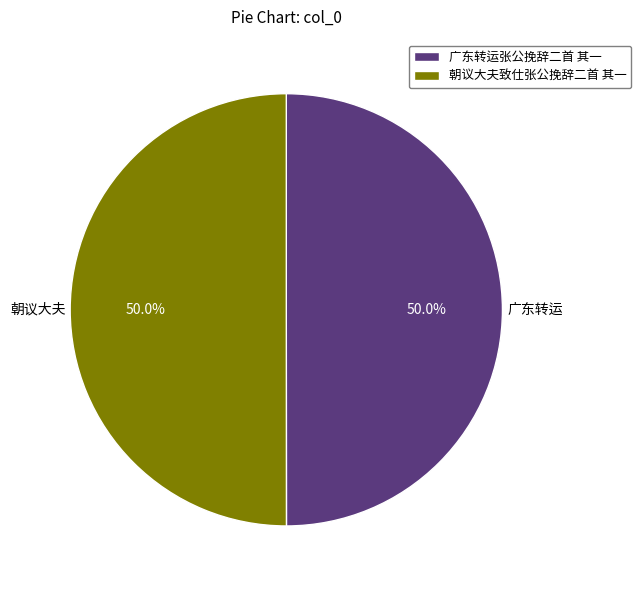

Do 广东转运张公挽辞二首 其一 and 朝议大夫致仕张公挽辞二首 其一 together represent more than half of the pie?

Yes